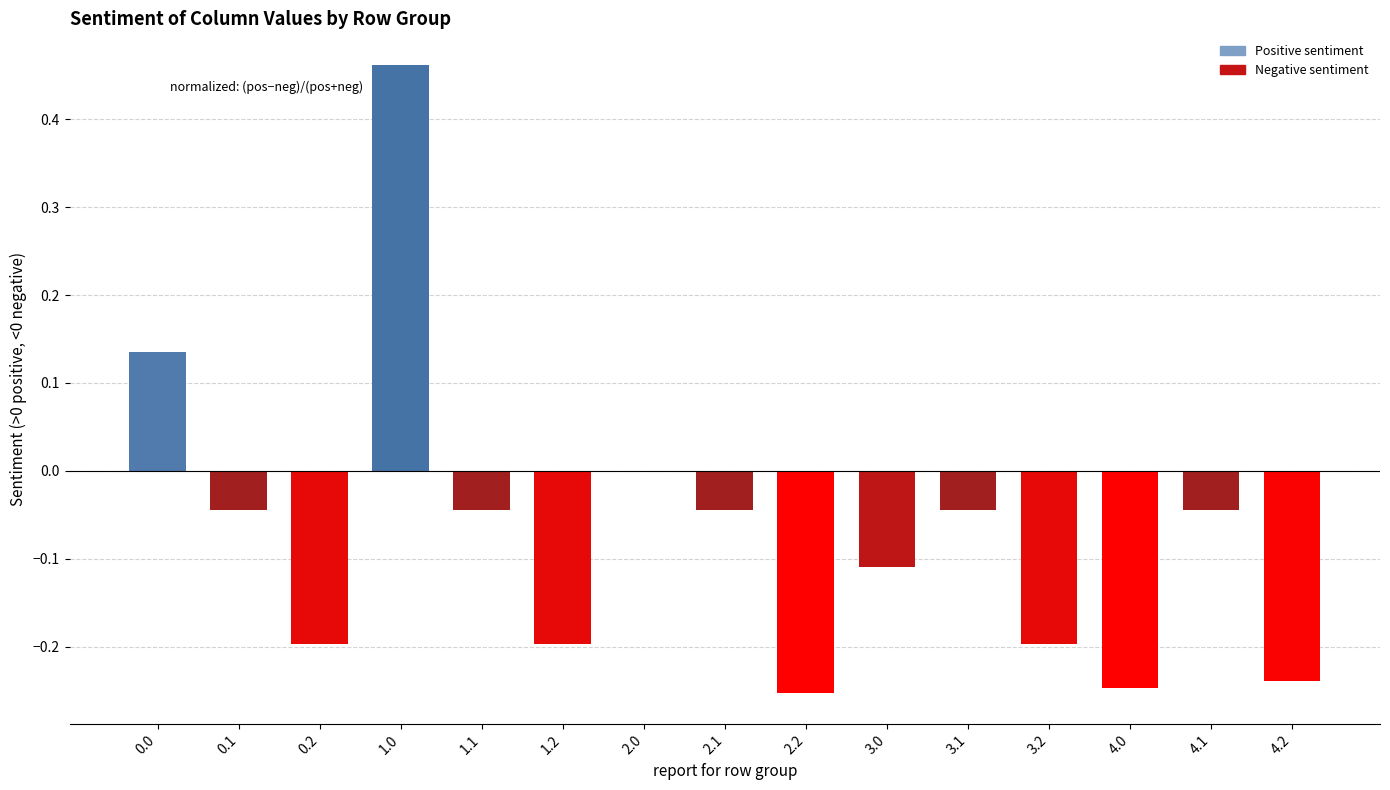

Is it true that the value at 1.1 is -0.1?

False